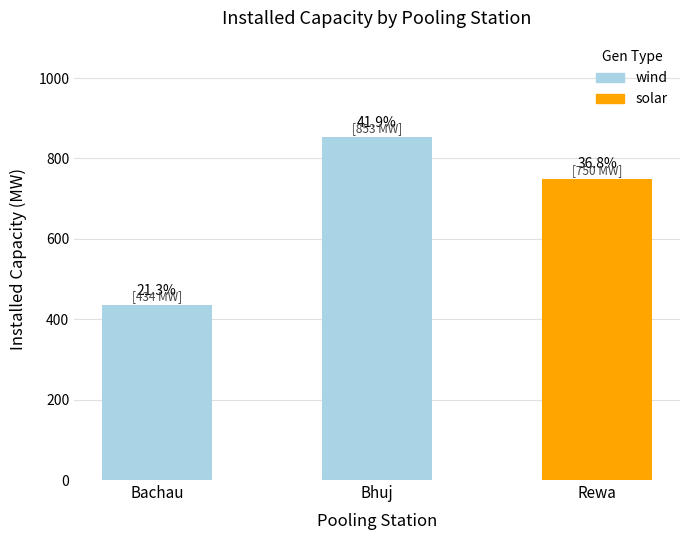

What are all the series names shown in the legend?

wind, solar